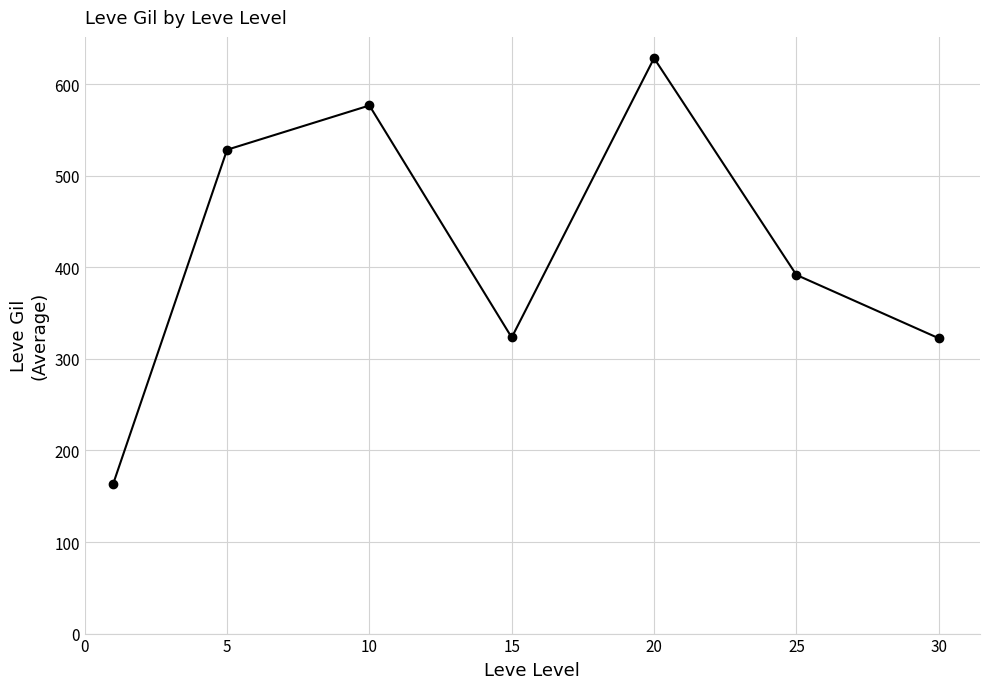

What is the average value?

419.2